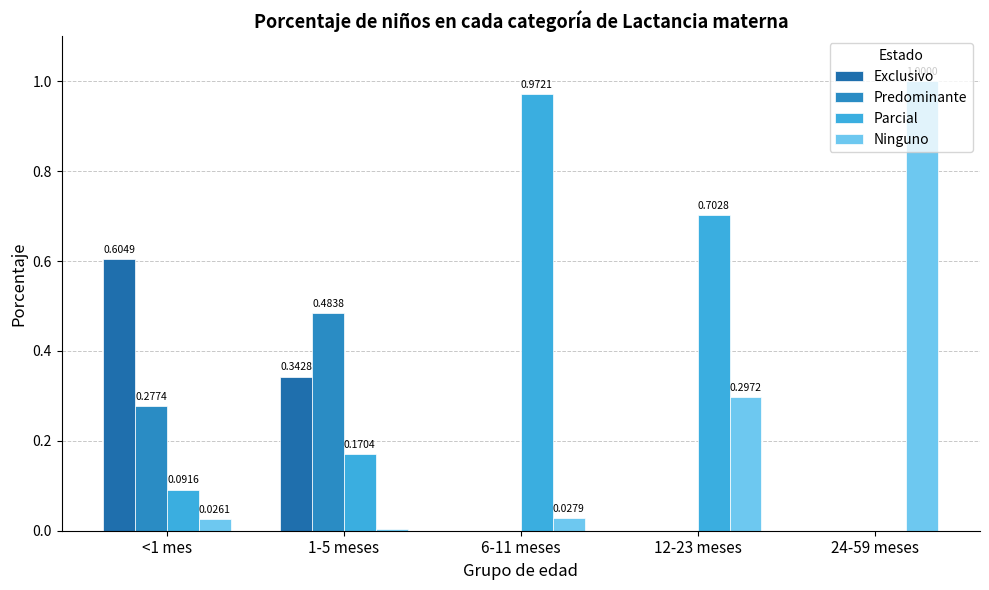

At which category is the sum across all series the highest?

6-11 meses